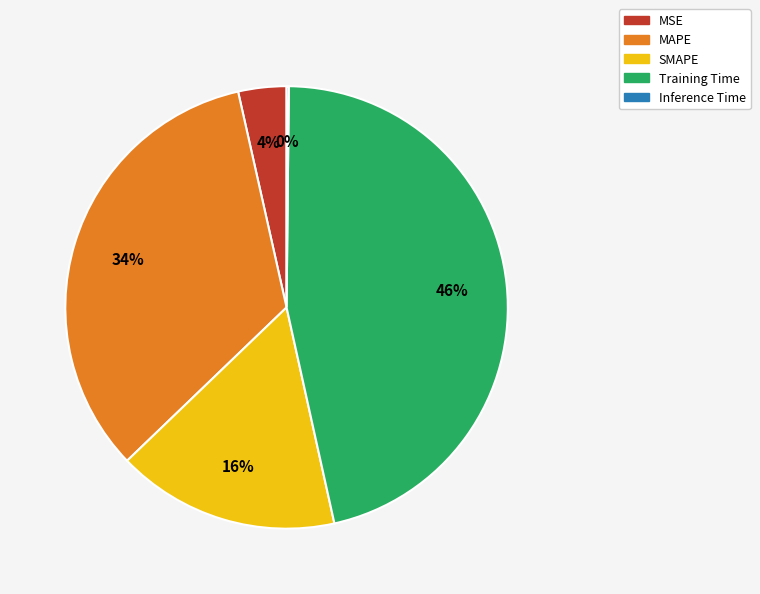

Is there any slice that represents more than half of the pie?

No